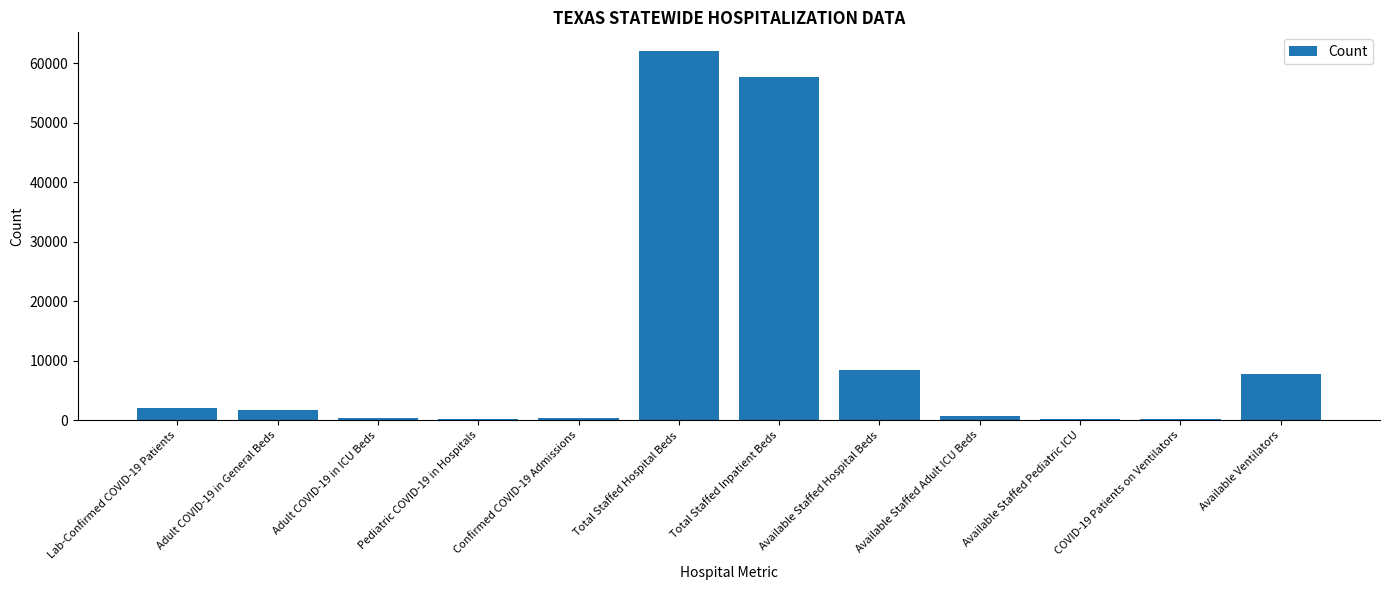

Between Total Staffed Hospital Beds and Pediatric COVID-19 in Hospitals, which is larger?

Total Staffed Hospital Beds